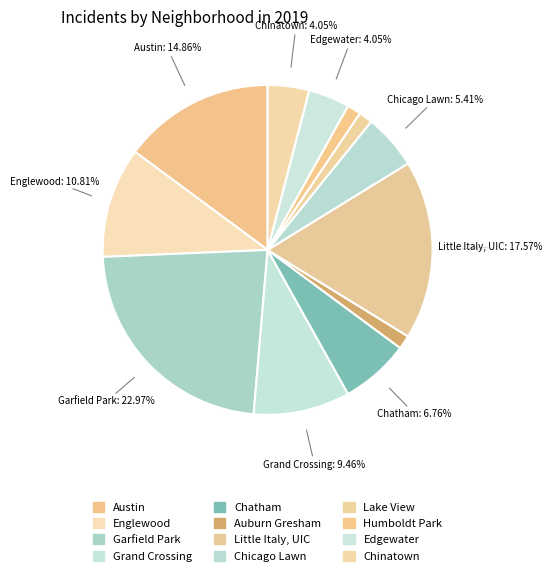

How many slices are in this pie chart?

12